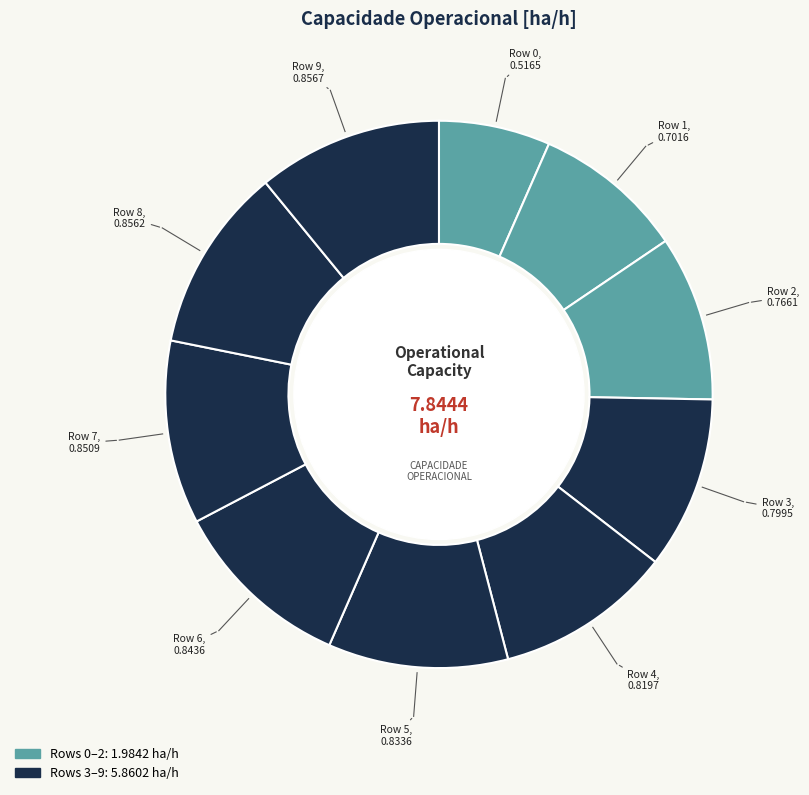

How many segments does this pie chart have?

10